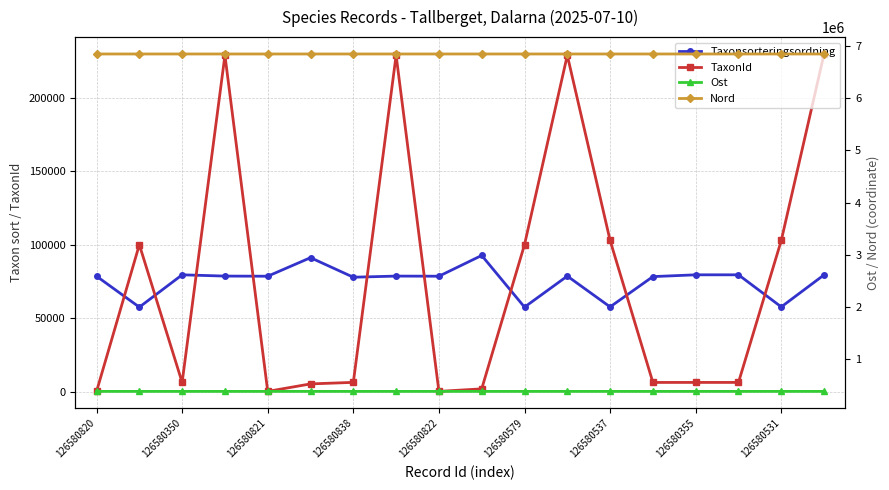

True or false: Nord and Taxonsorteringsordning cross at least once.

False